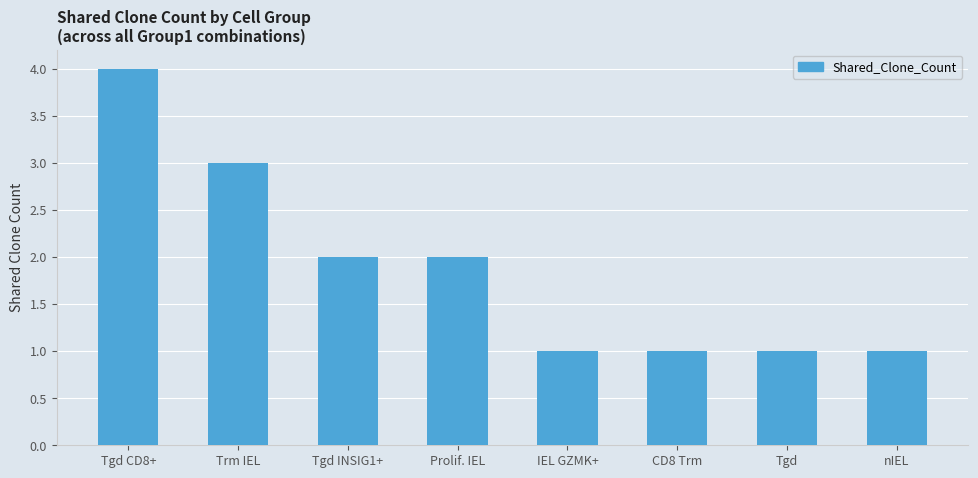

Are the bars grouped side by side (vs. stacked)?

No